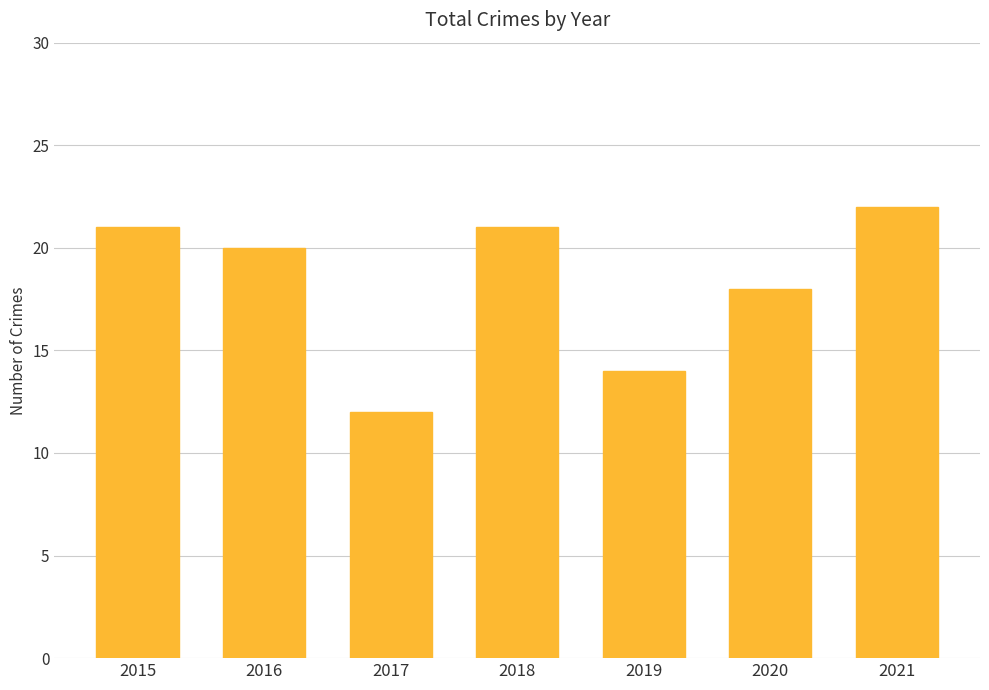

What is the approximate value at 2021, to the nearest 5?

20